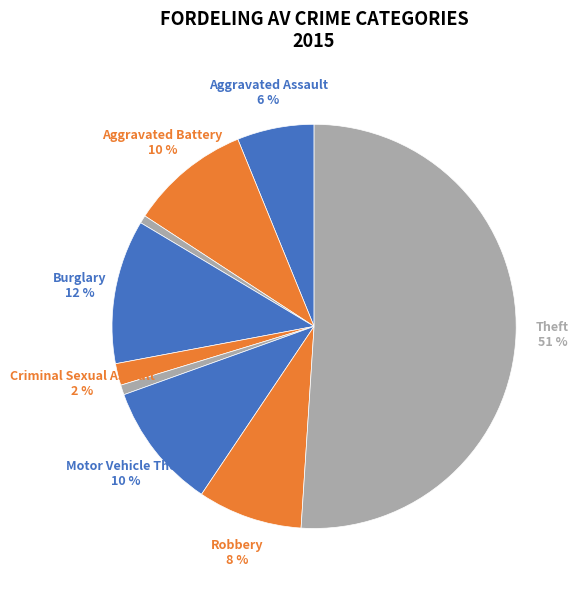

Count the number of slices in the pie.

9